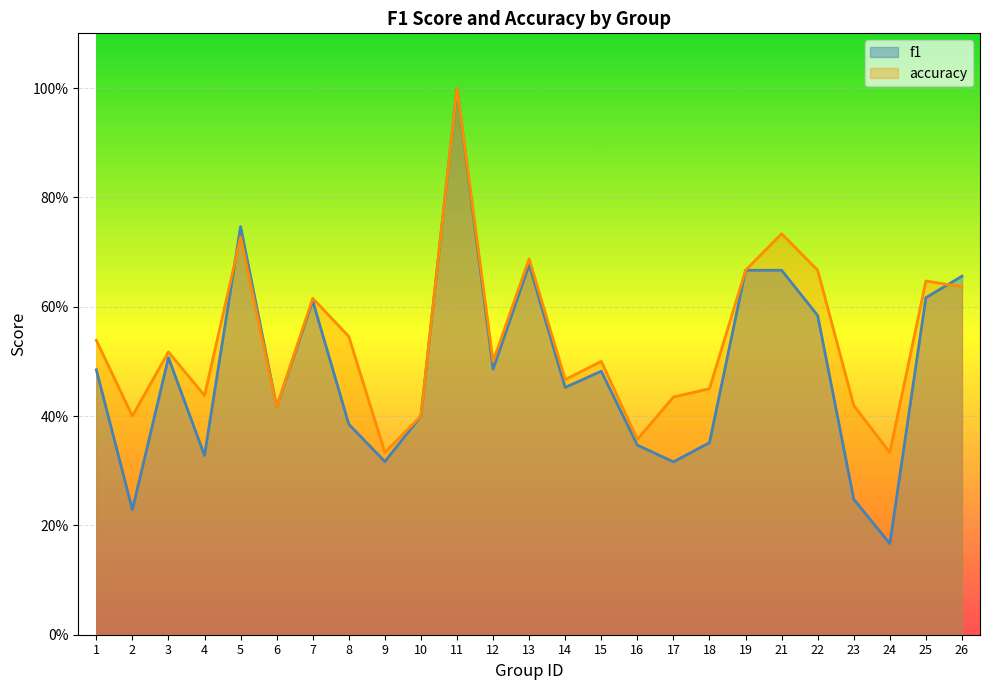

What are all the series names shown in the legend?

f1, accuracy